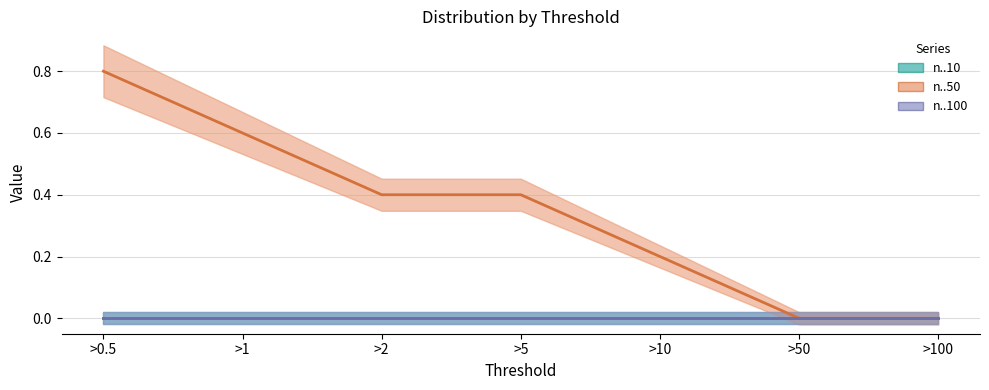

What are all the series names shown in the legend?

n..10 (line), n..50 (line), n..100 (line)